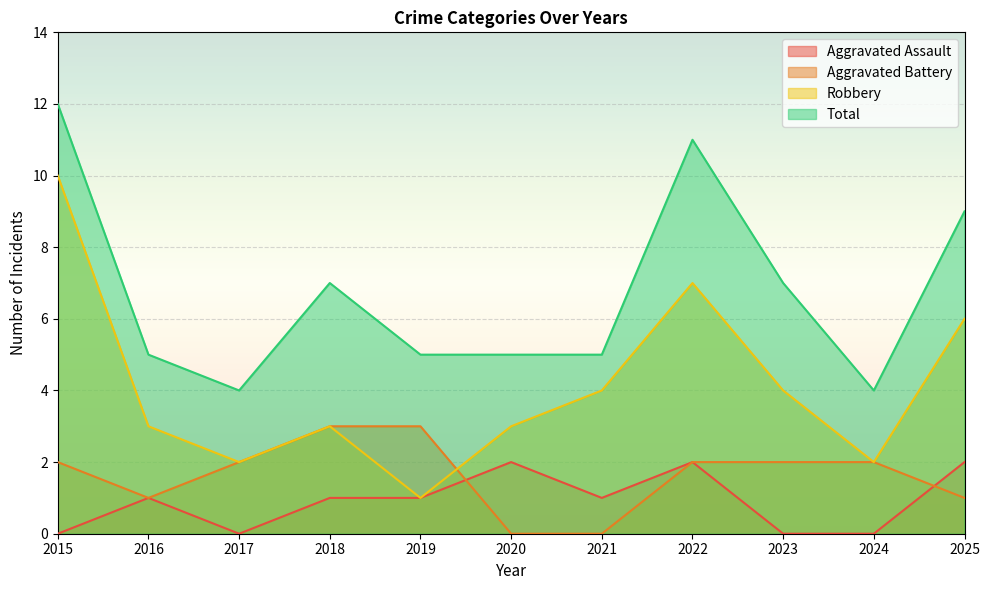

Which series has the largest range (max minus min)?

Robbery